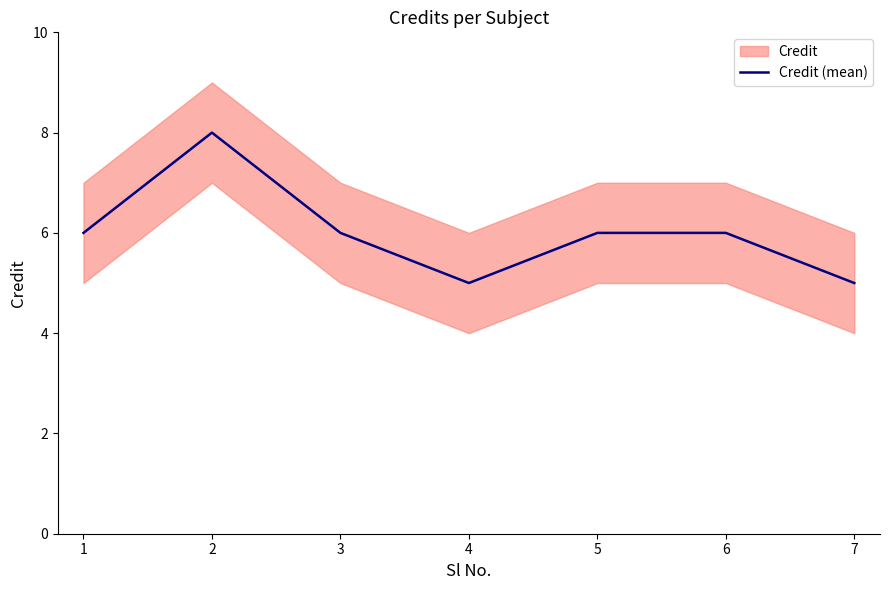

Reading left to right, what are all the values shown in this chart?

6	8	6	5	6	6	5